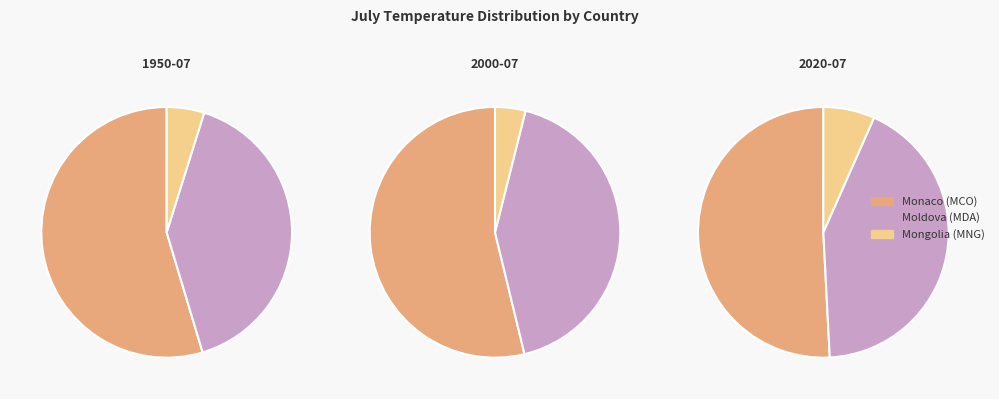

To the nearest percent, what percentage of the pie is Monaco (MCO)?

55%